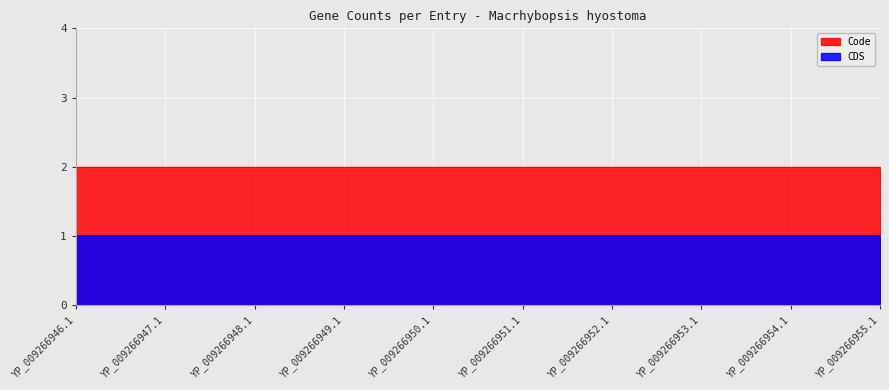

Which series has the largest total across all categories?

Code